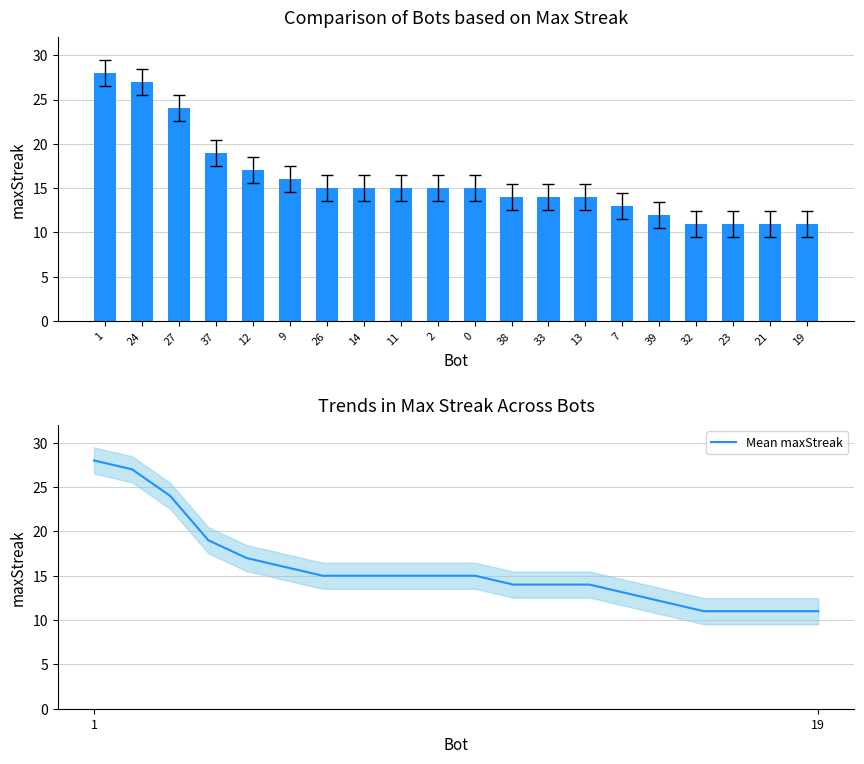

Which series has the largest total across all categories?

maxStreak